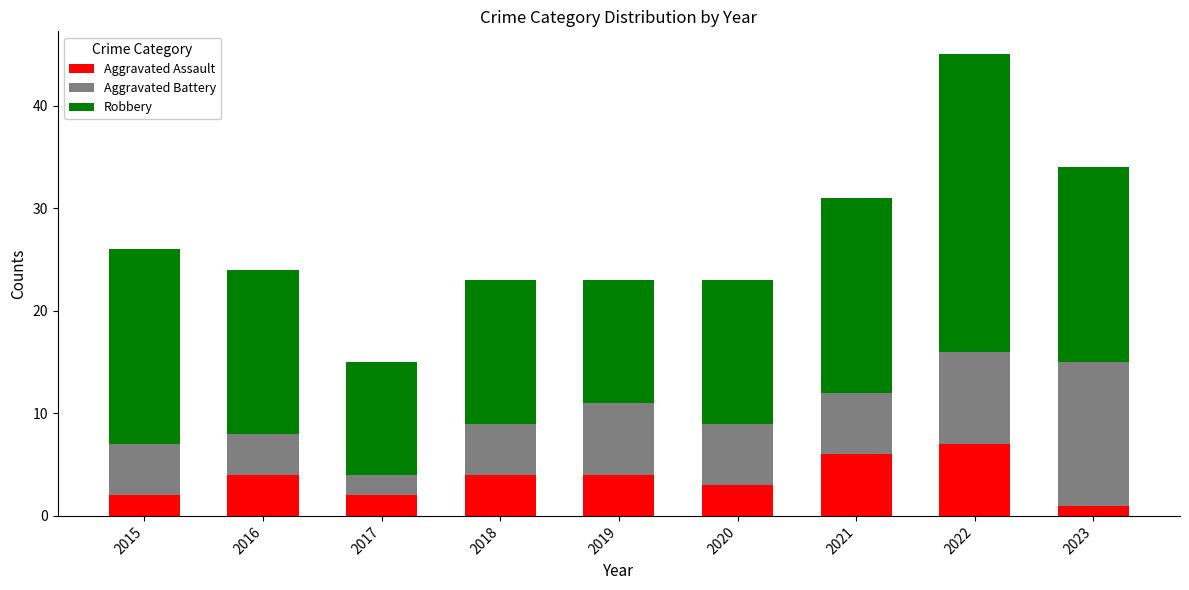

Reading left to right, transcribe the values for Aggravated Assault.

2	4	2	4	4	3	6	7	1